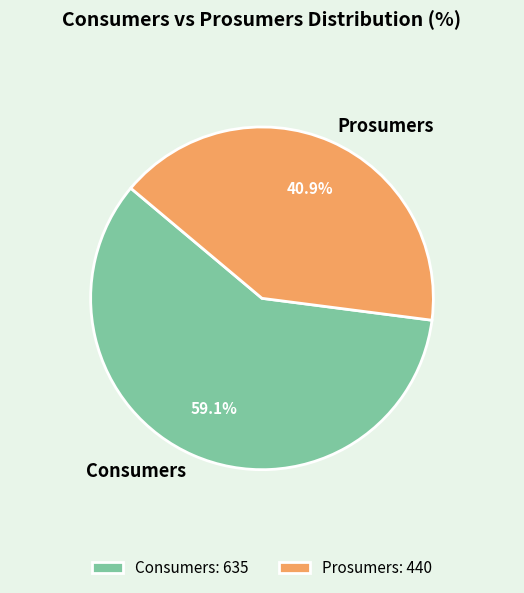

To the nearest percent, what is the combined percentage of Prosumers and Consumers?

100%